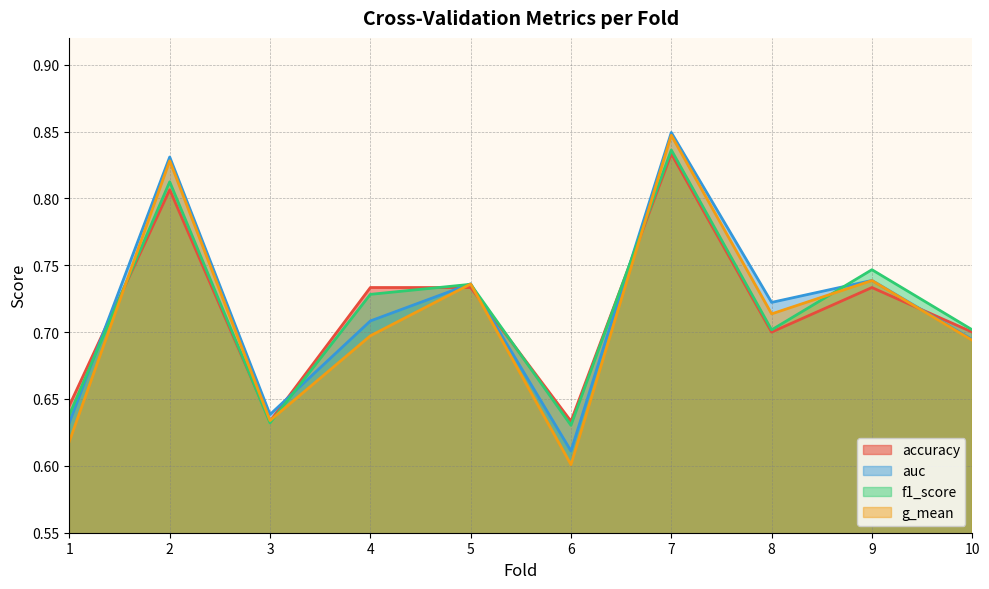

Does the chart have visible grid lines?

Yes